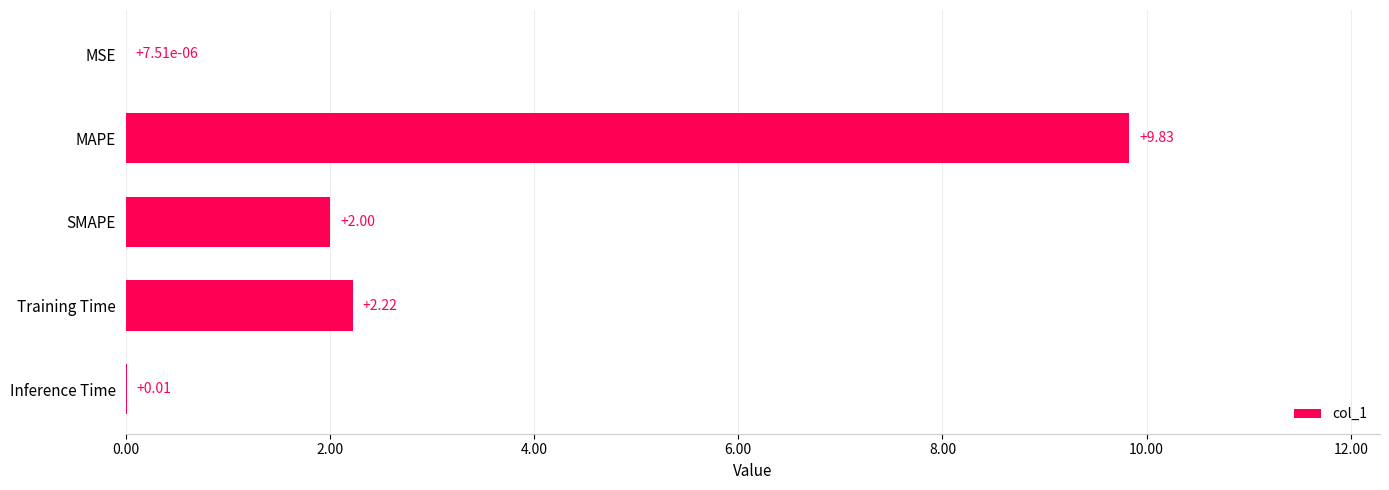

What is the sum of all values?

14.1